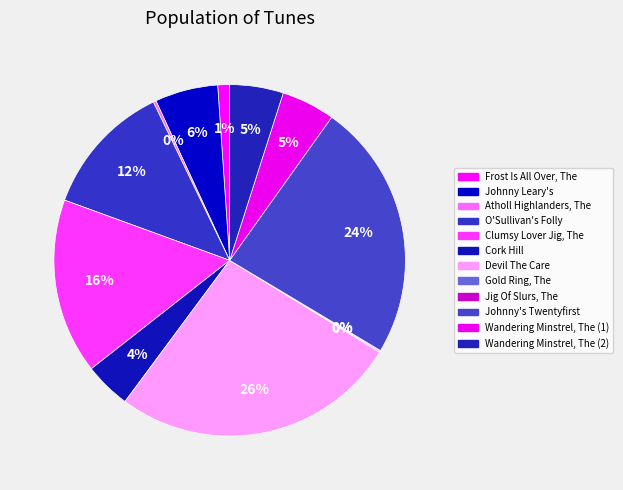

What percentage is the Frost Is All Over, The slice, to the nearest percent?

1%